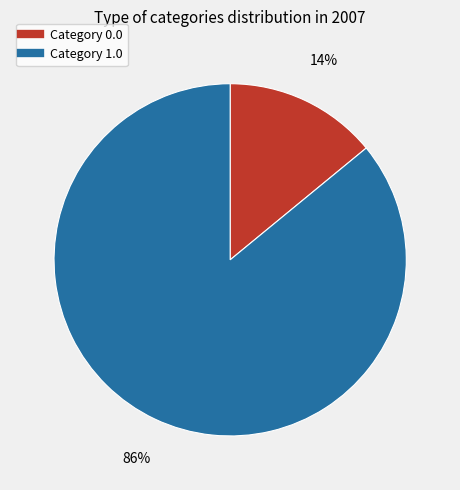

Is there a majority slice in this chart?

Yes